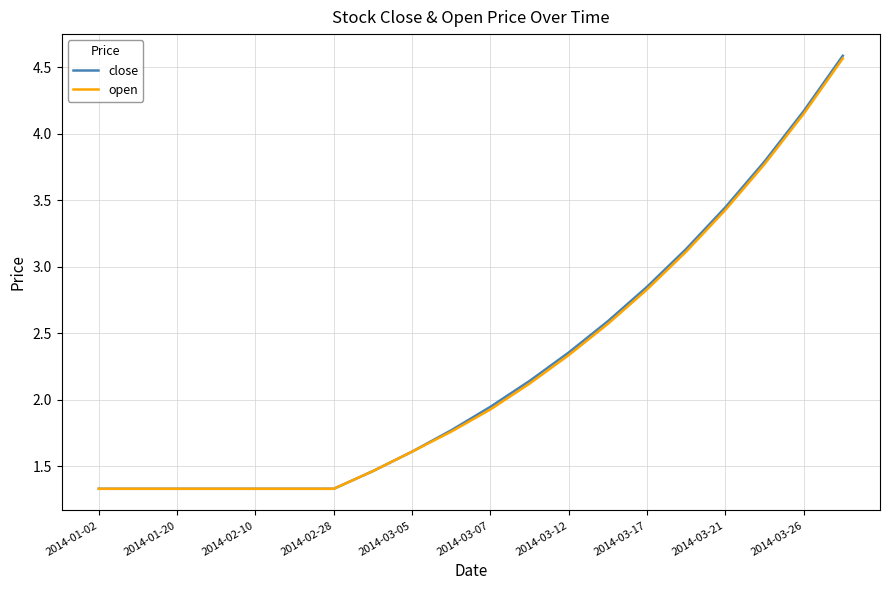

What is the maximum value for open?

4.6